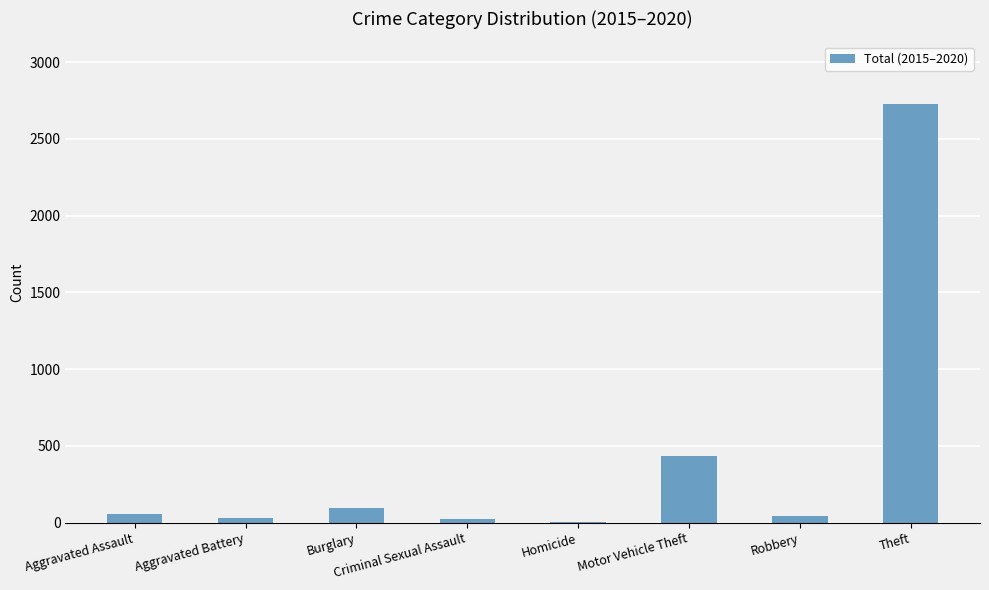

Read the value at Homicide.

2